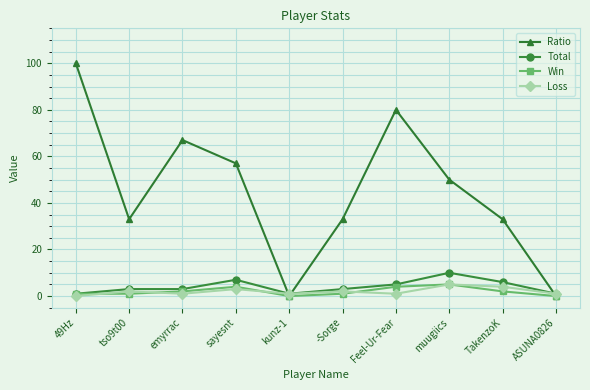

Which series has the largest total across all categories?

Ratio